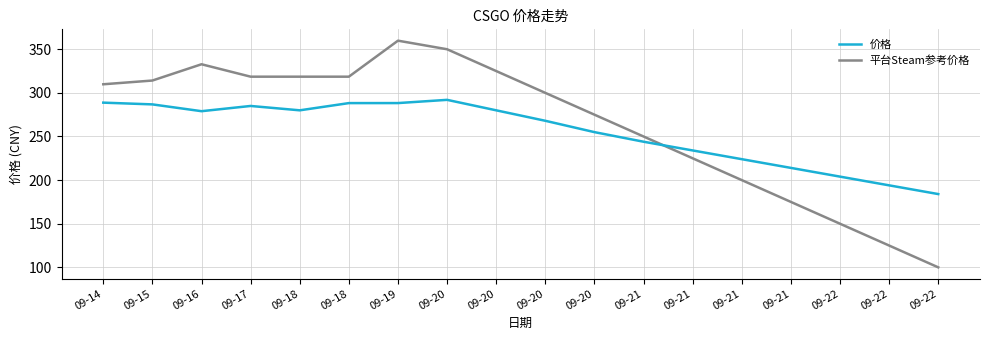

What is the maximum value shown in the chart?

359.8